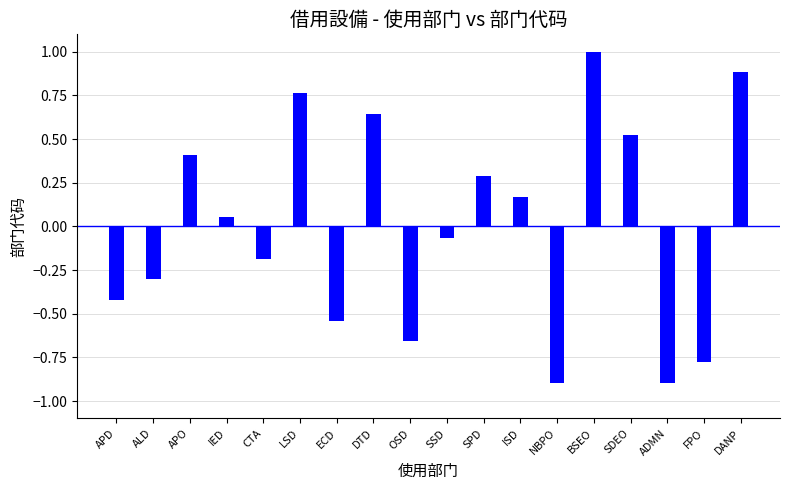

What is the change in value from ECD to SSD?

+0.5